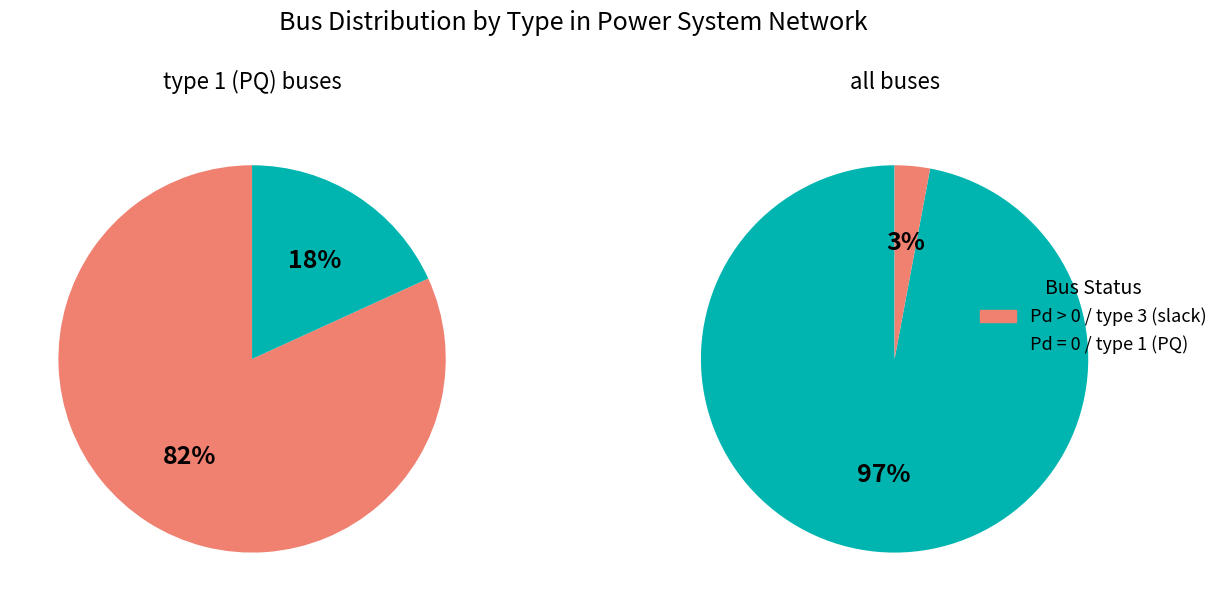

To the nearest percent, what is the average slice percentage?

50%